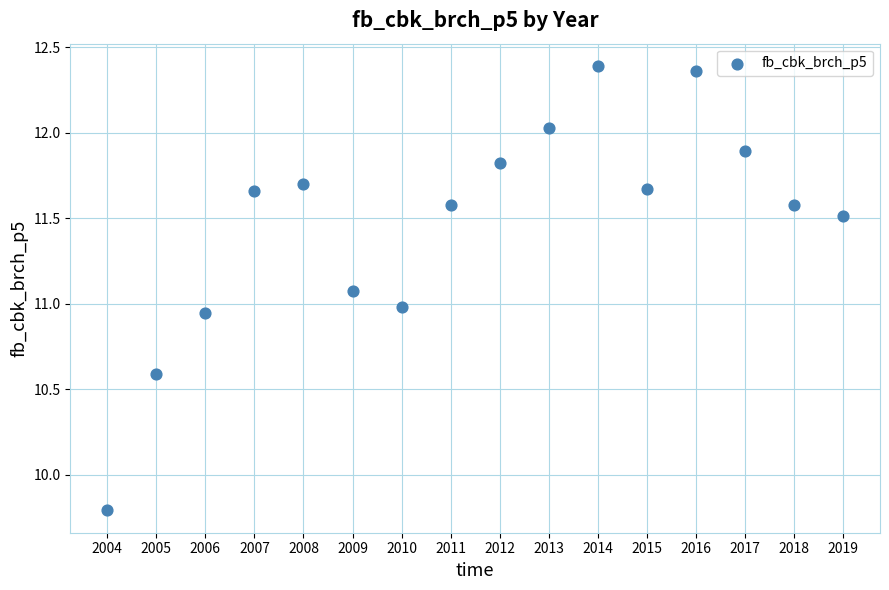

What is the range of X values (max minus min)?

15.0